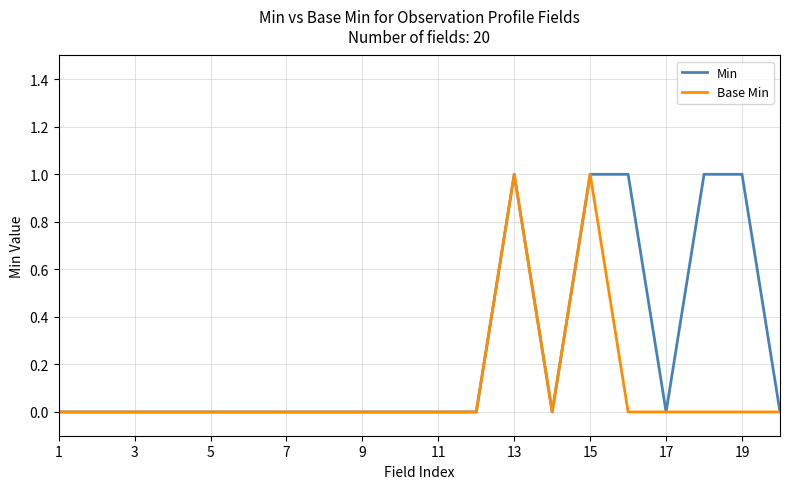

Which series has the largest total across all categories?

Min